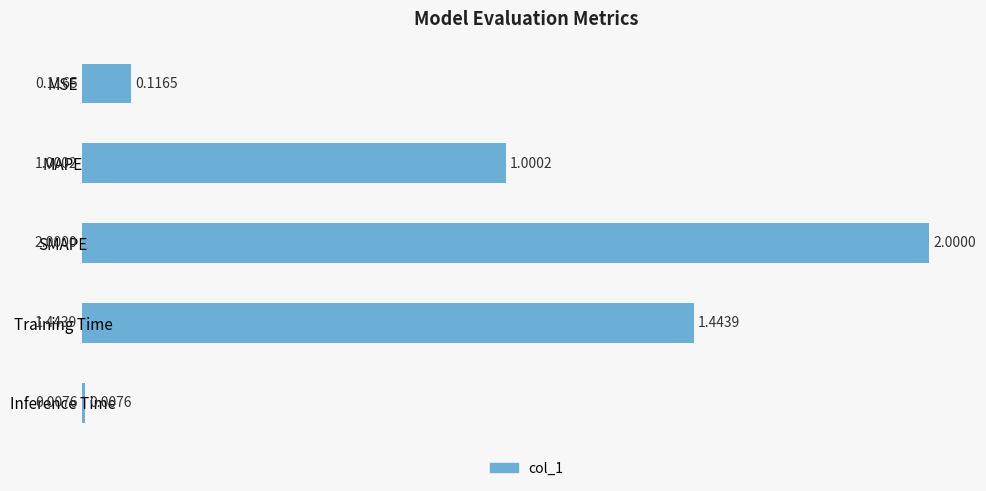

At which category does the chart reach its minimum across all series?

Inference Time